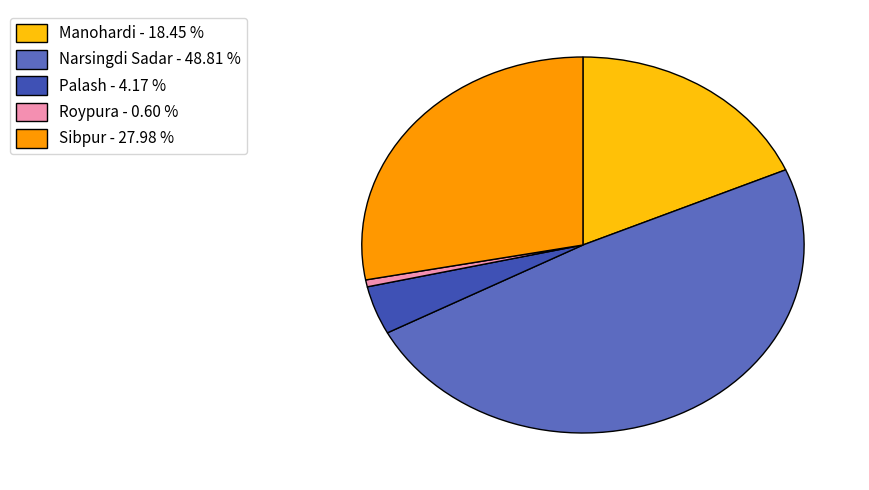

Which slice is the smallest?

Roypura - 0.60 %